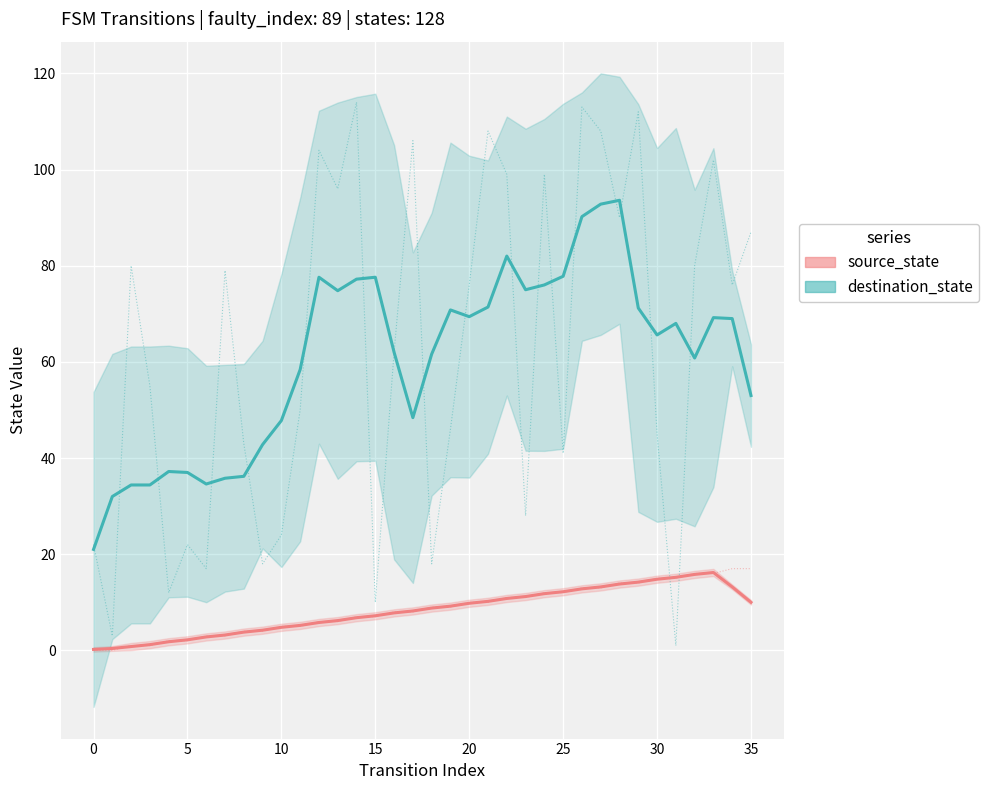

Which series has the largest total across all categories?

destination_state